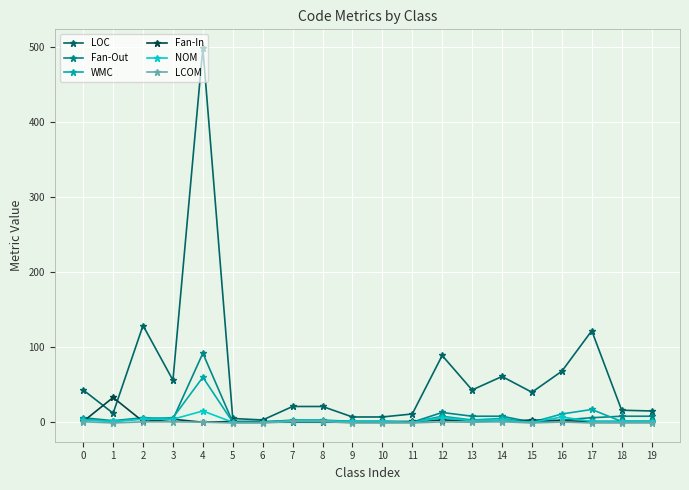

What is the value of the Fan-Out point at the 4th from the left?

4.0